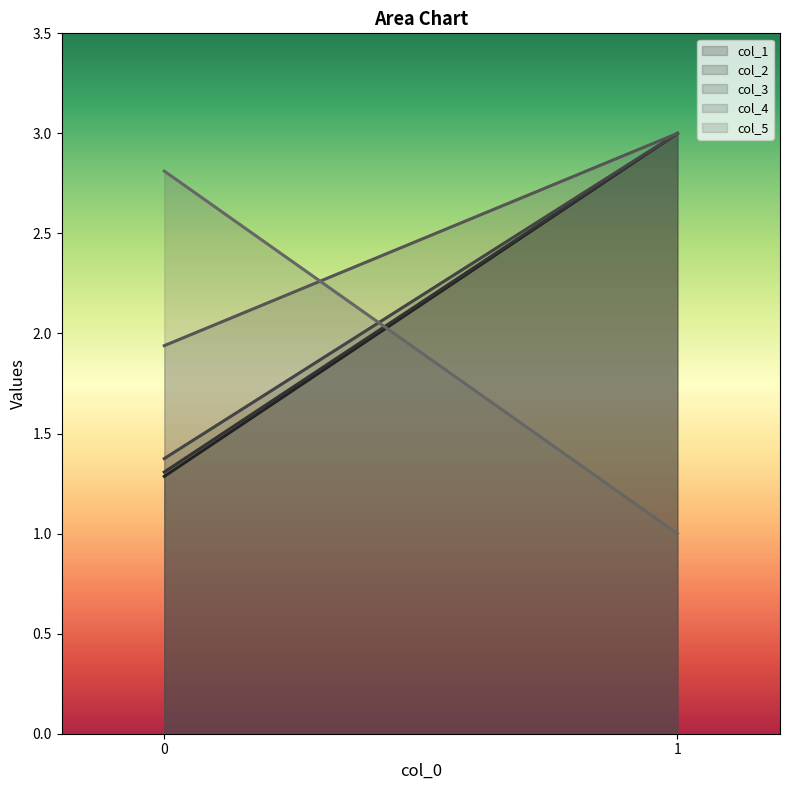

Which series has the widest spread of values?

col_5